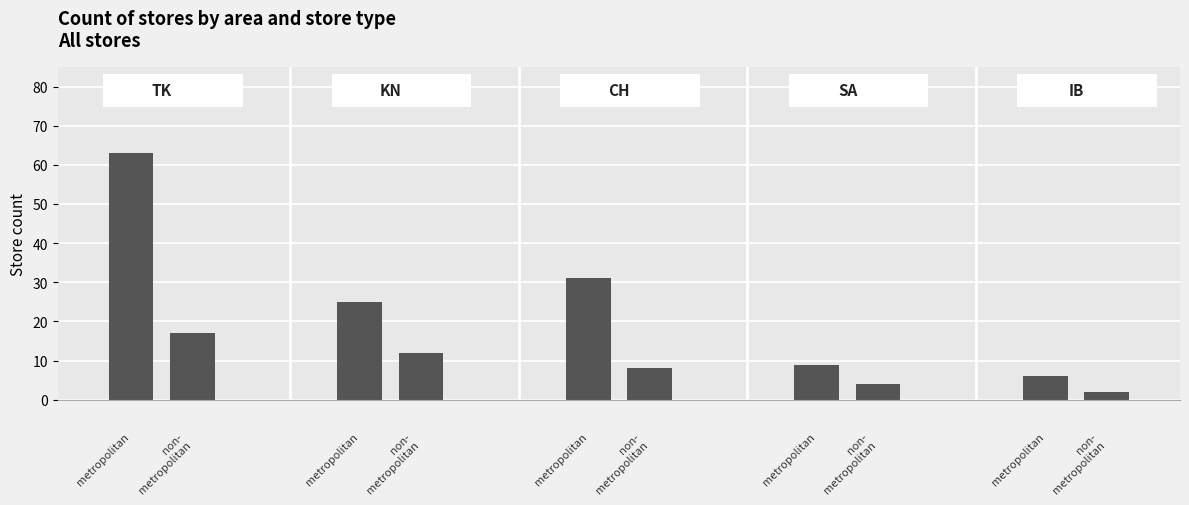

What is the maximum value shown in the chart?

63